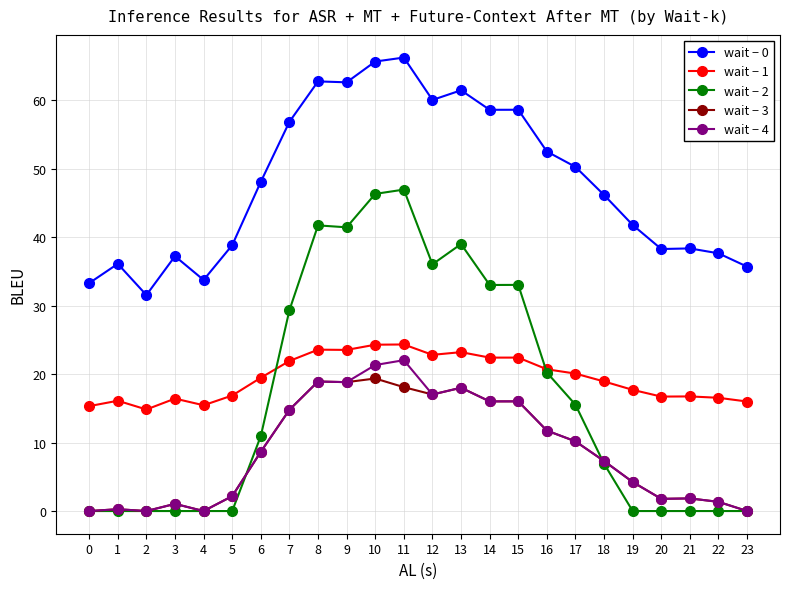

How many lines are shown in the chart?

5